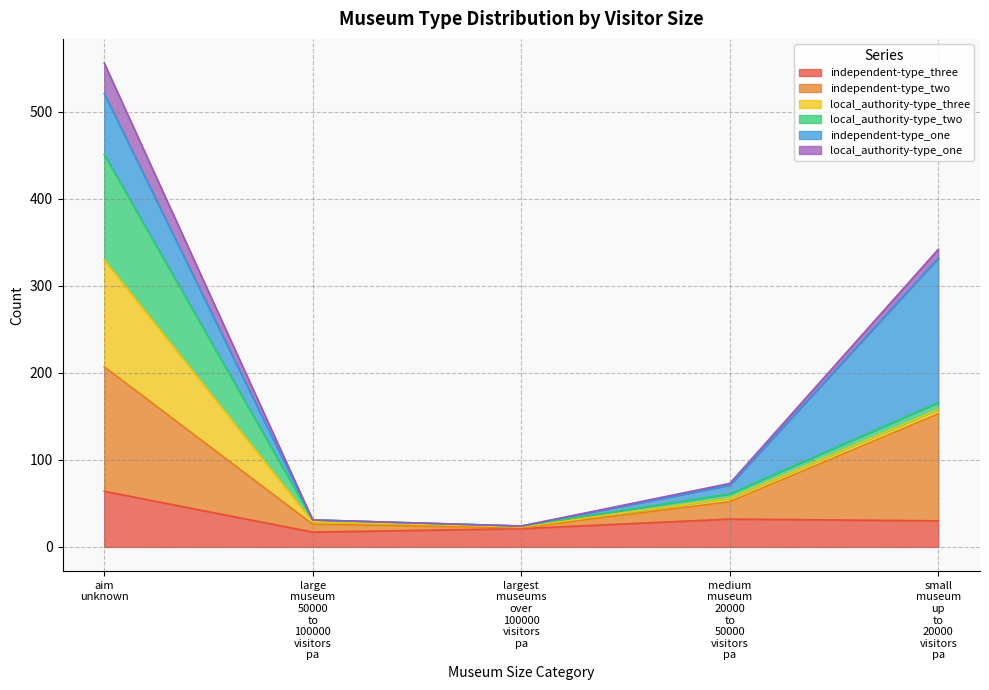

What is the highest value of the independent-type_three series?

64